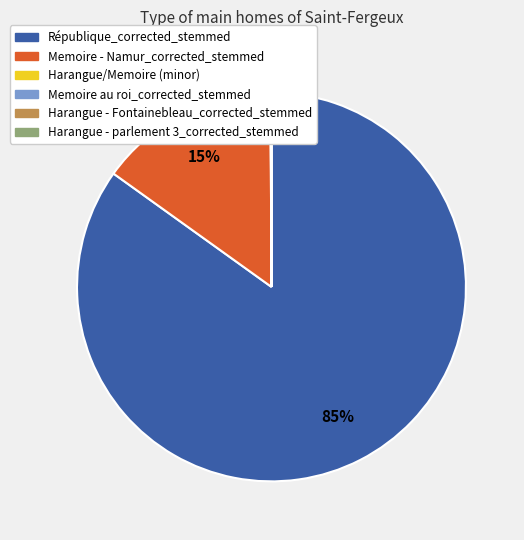

Is there any slice that represents more than half of the pie?

Yes